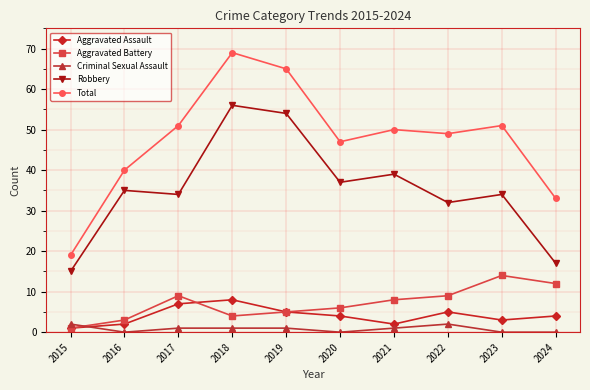

Reading left to right, transcribe all the data shown in this chart.

Aggravated Assault: 2015=1	2016=2	2017=7	2018=8	2019=5	2020=4	2021=2	2022=5	2023=3	2024=4
Aggravated Battery: 2015=1	2016=3	2017=9	2018=4	2019=5	2020=6	2021=8	2022=9	2023=14	2024=12
Criminal Sexual Assault: 2015=2	2016=0	2017=1	2018=1	2019=1	2020=0	2021=1	2022=2	2023=0	2024=0
Robbery: 2015=15	2016=35	2017=34	2018=56	2019=54	2020=37	2021=39	2022=32	2023=34	2024=17
Total: 2015=19	2016=40	2017=51	2018=69	2019=65	2020=47	2021=50	2022=49	2023=51	2024=33